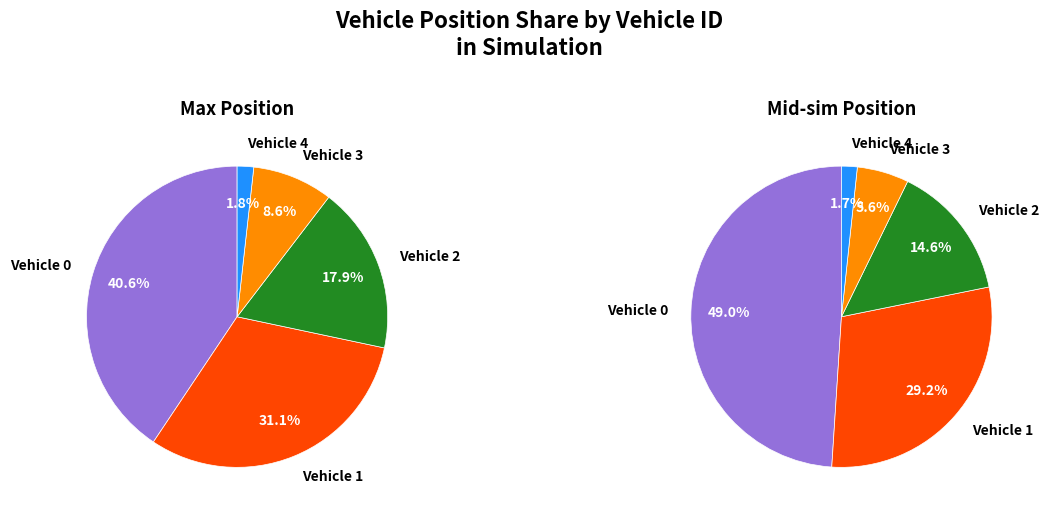

To the nearest percent, what percentage of the pie is 1?

31%